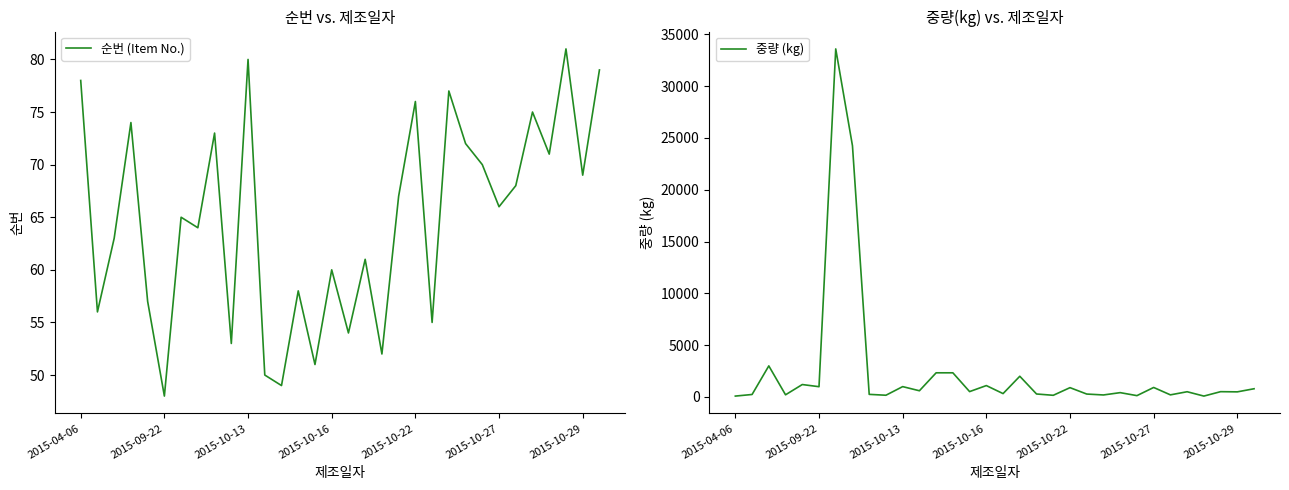

True or false: 순번 (Item No.) and 중량 (kg) intersect in this chart.

False